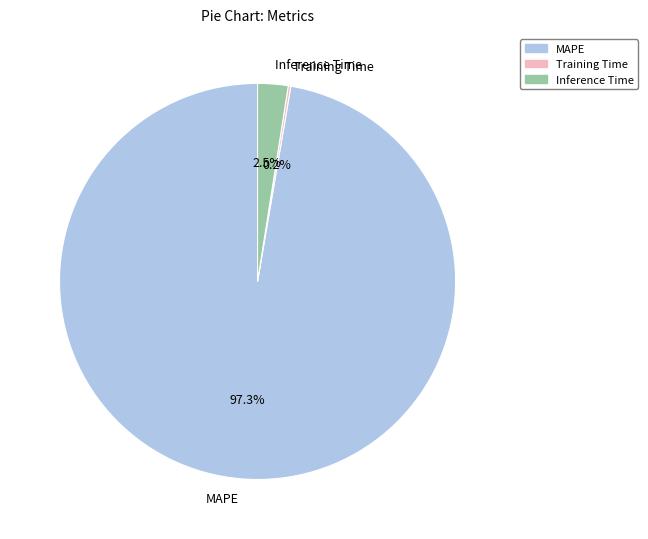

To the nearest percent, what is the difference between the largest and smallest slice percentages?

97%